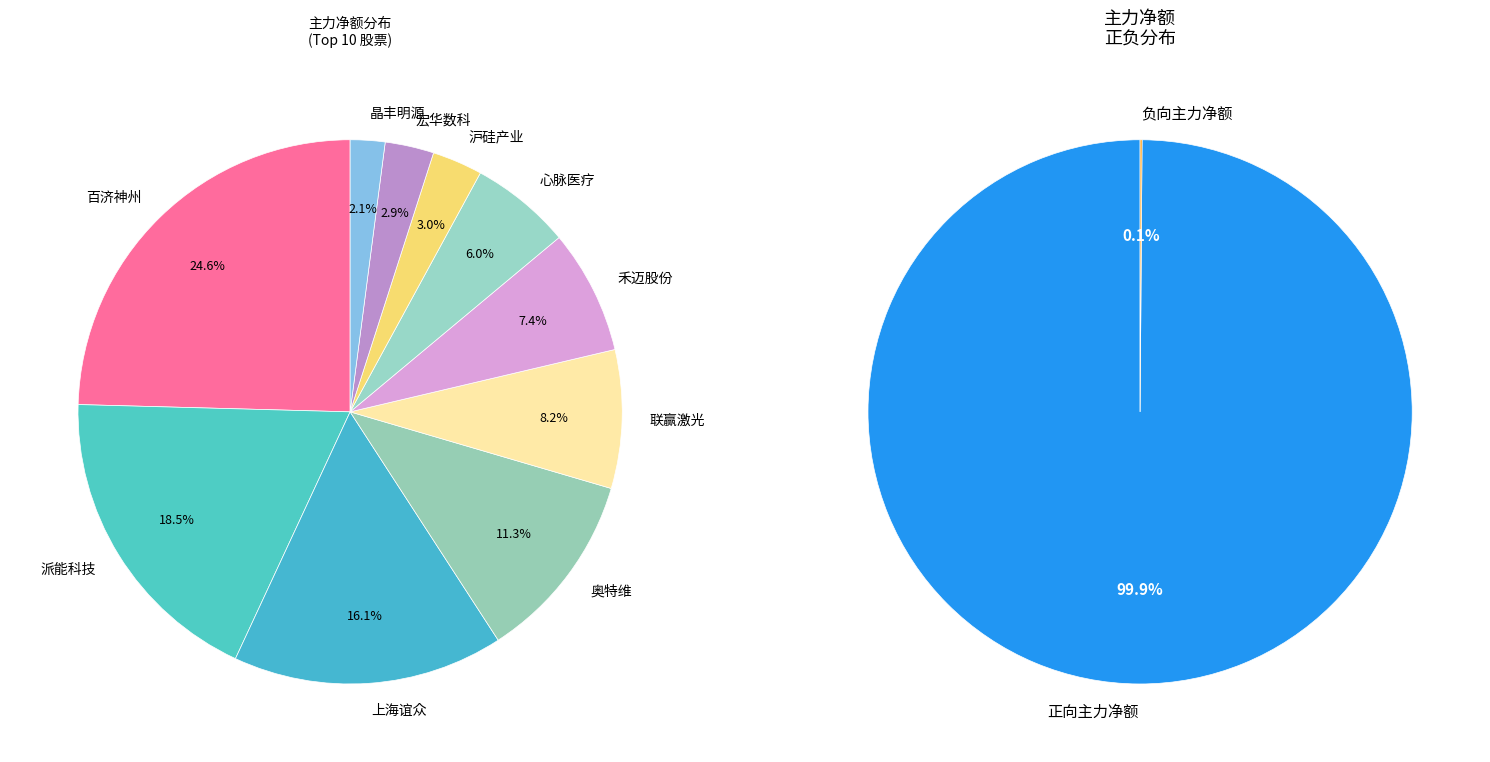

Is there any slice that represents more than half of the pie?

No